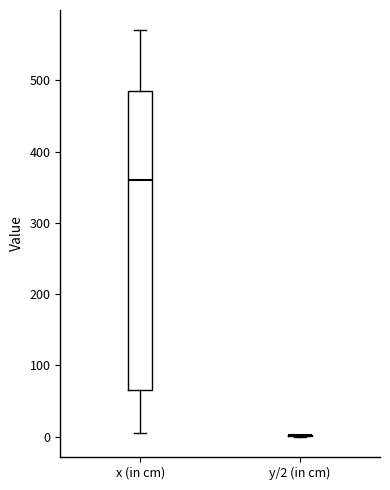

Where does the upper whisker of the box for x (in cm) end on the y-axis? The values are not printed on the chart, so give them approximately, as read against the axis.

570